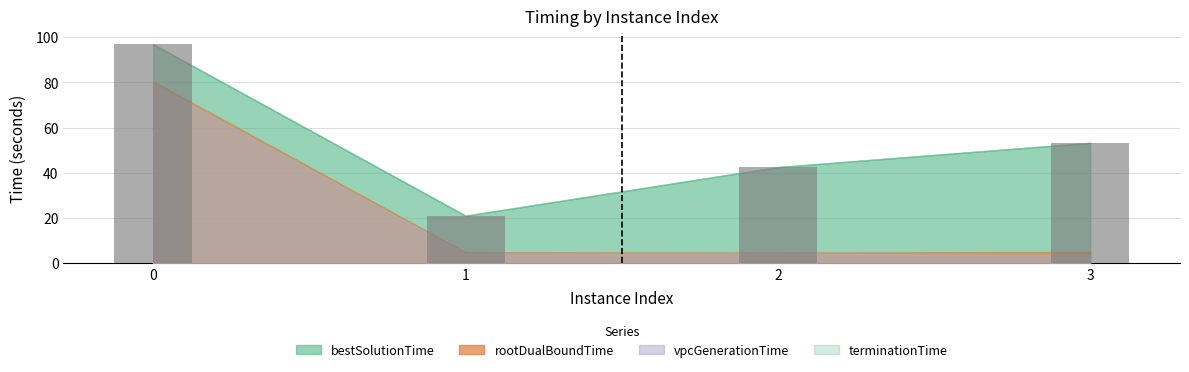

Count the number of data series in this chart.

1